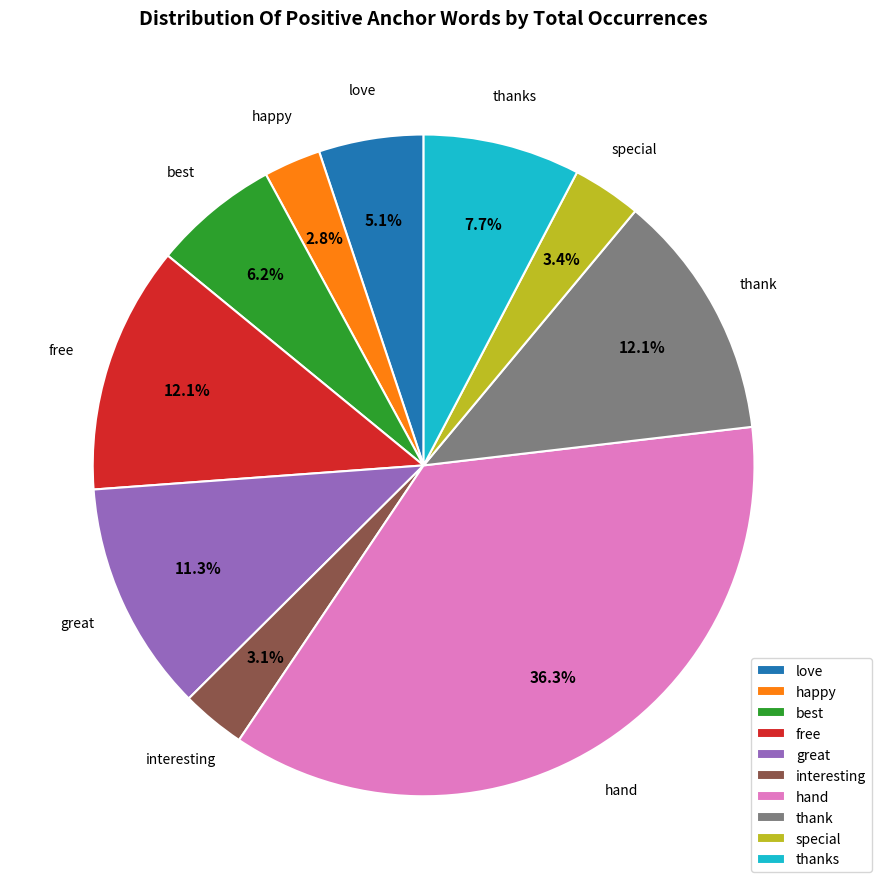

To the nearest percent, what portion does interesting represent?

3%